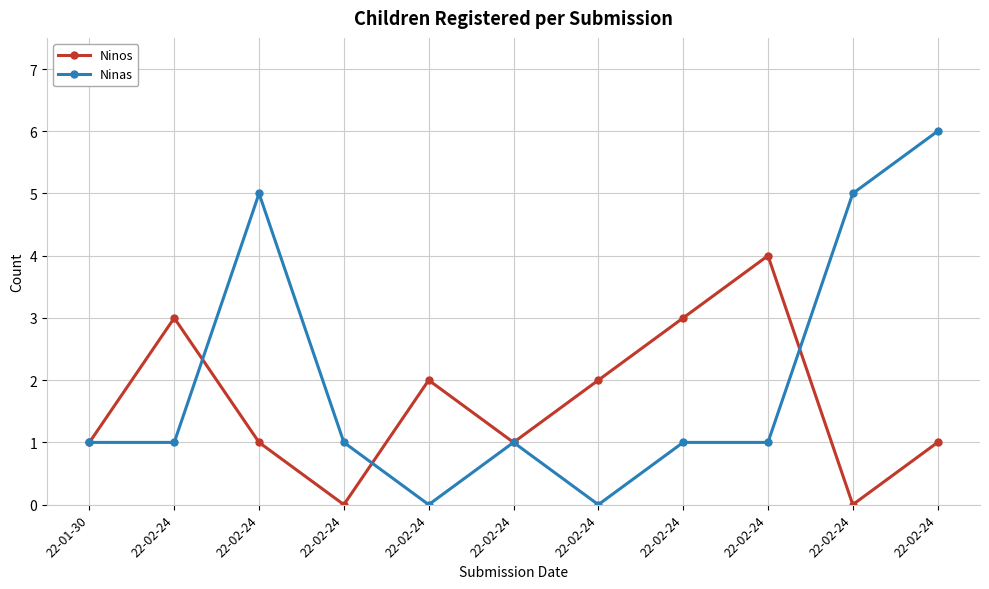

List the series in order of their overall mean, highest first.

Ninas, Ninos